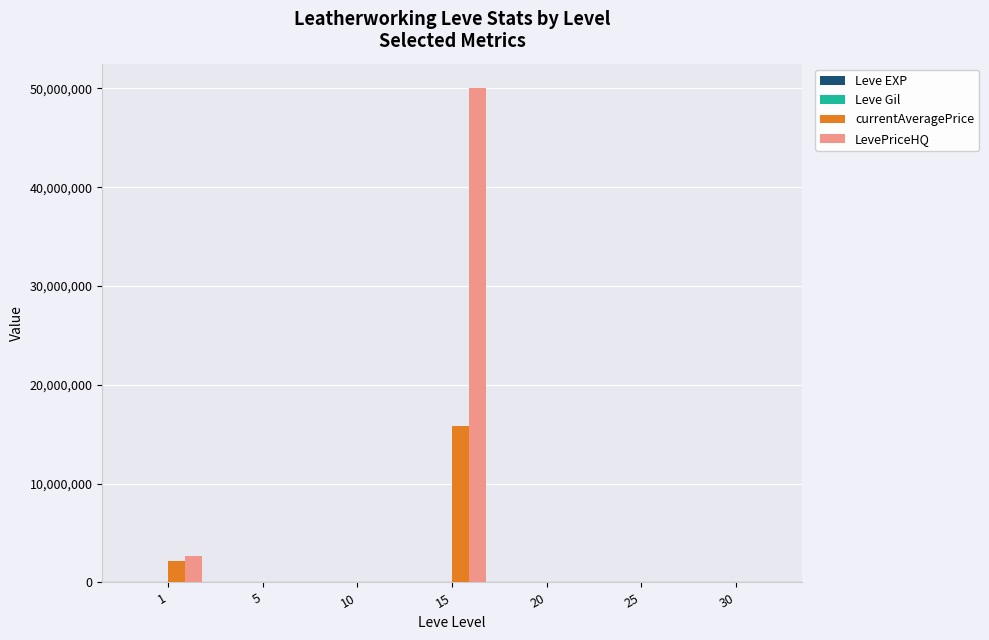

What is the difference between the LevePriceHQ values at 20 and 25?

52680